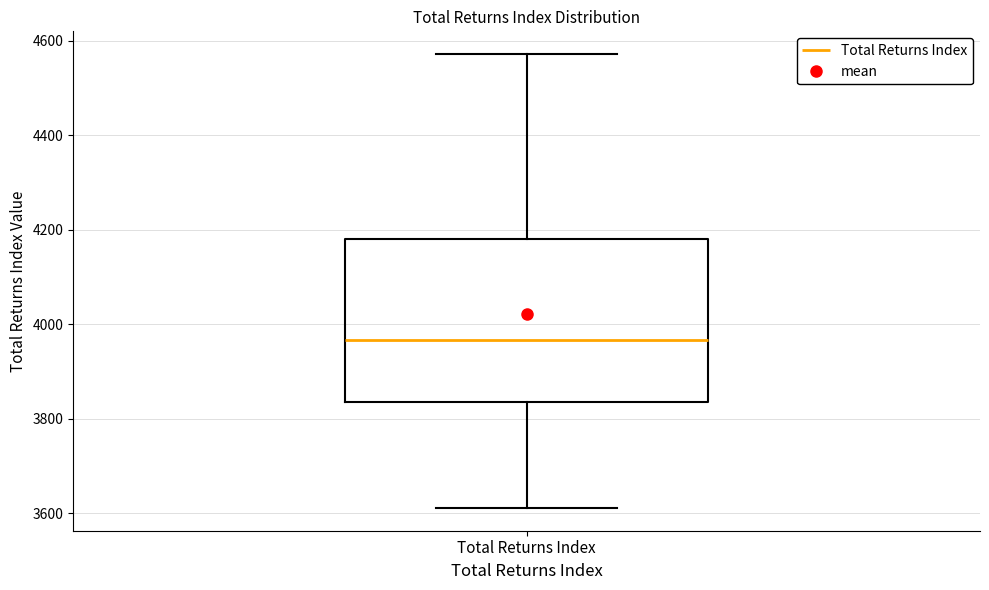

Read this box plot against the y-axis: the position of the median line, the range covered by the box, and the ends of both whiskers. The values are not printed on the chart, so give them approximately, as read against the axis.

median 3960, box 3840 to 4180, whiskers 3620 to 4580